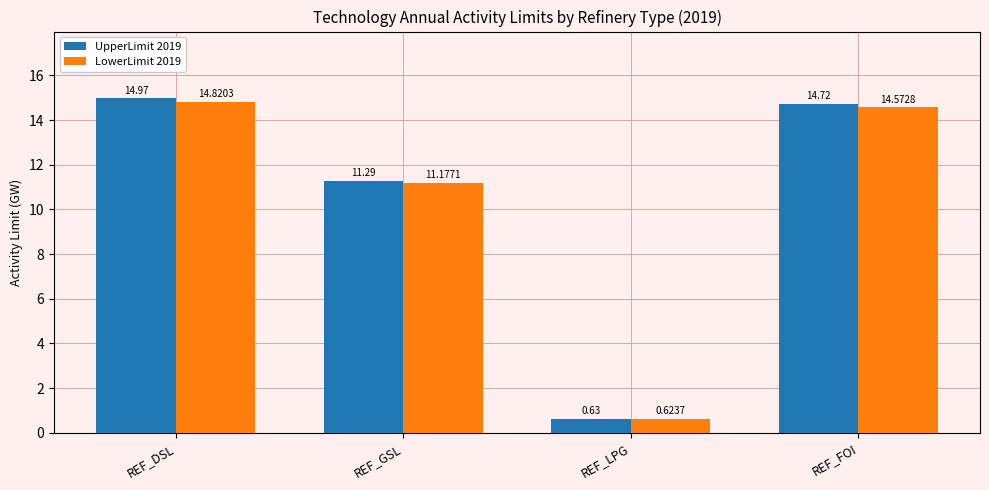

Rank the categories by UpperLimit 2019 value from lowest to highest.

REF_LPG, REF_GSL, REF_FOI, REF_DSL